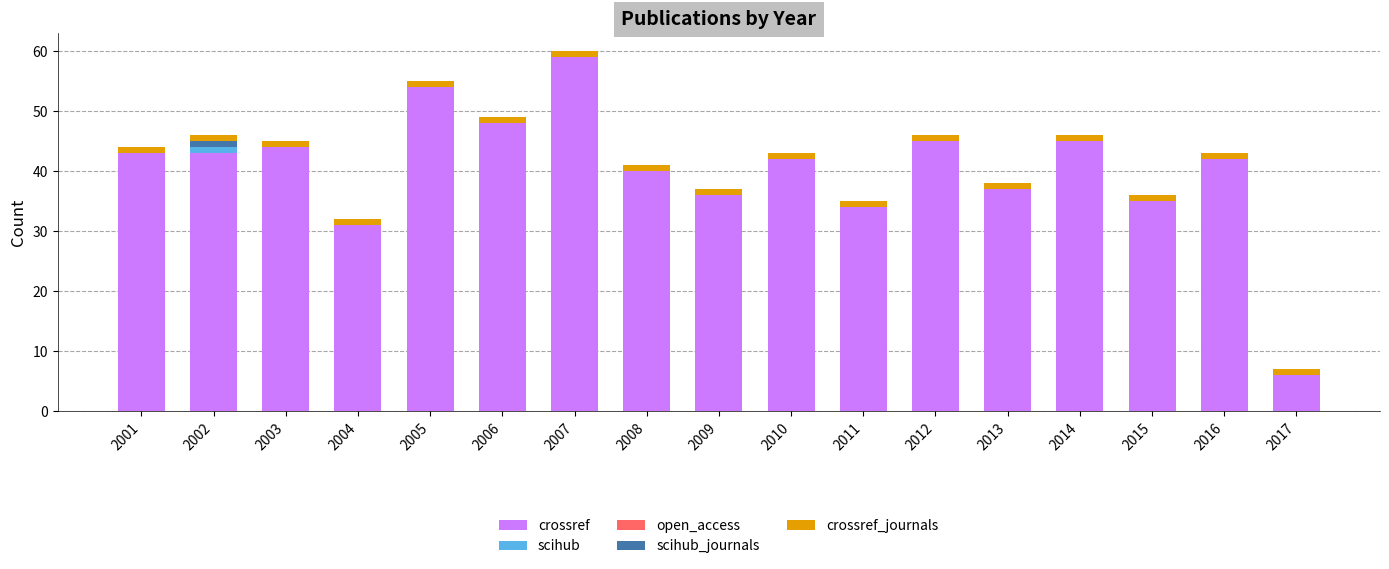

What is the maximum value for crossref?

59